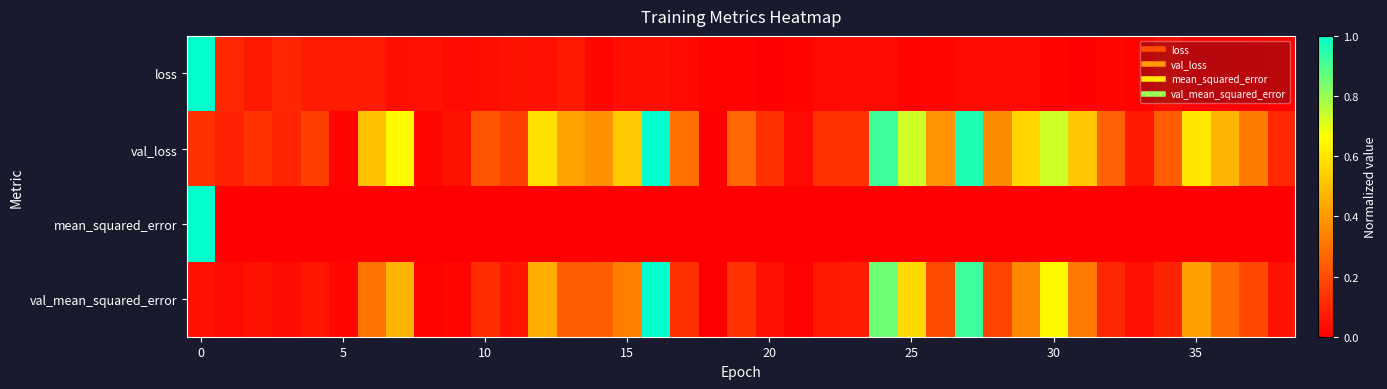

Reading left to right, what are all the values shown in this chart?

loss: 1.0	0.1	0.1	0.1	0.1	0.1	0.1	0.0	0.0	0.0	0.0	0.0	0.0	0.1	0.0	0.0	0.0	0.0	0.0	0.0	0.0	0.0	0.0	0.0	0.0	0.0	0.0	0.0	0.0	0.0	0.0	0.0	0.0	0.0	0.0	0.0	0.0	0.0	0.0
val_loss: 0.1	0.1	0.1	0.1	0.2	0.0	0.5	0.7	0.0	0.1	0.2	0.2	0.6	0.4	0.4	0.5	1.0	0.3	0.0	0.3	0.1	0.0	0.1	0.1	0.9	0.7	0.4	1.0	0.4	0.6	0.7	0.5	0.3	0.1	0.2	0.6	0.5	0.3	0.1
mean_squared_error: 1.0	0.0	0.0	0.0	0.0	0.0	0.0	0.0	0.0	0.0	0.0	0.0	0.0	0.0	0.0	0.0	0.0	0.0	0.0	0.0	0.0	0.0	0.0	0.0	0.0	0.0	0.0	0.0	0.0	0.0	0.0	0.0	0.0	0.0	0.0	0.0	0.0	0.0	0.0
val_mean_squared_error: 0.0	0.0	0.0	0.0	0.1	0.0	0.3	0.5	0.0	0.0	0.1	0.1	0.4	0.2	0.2	0.3	1.0	0.1	0.0	0.1	0.0	0.0	0.1	0.1	0.9	0.6	0.2	0.9	0.2	0.4	0.7	0.3	0.1	0.0	0.1	0.4	0.3	0.2	0.1